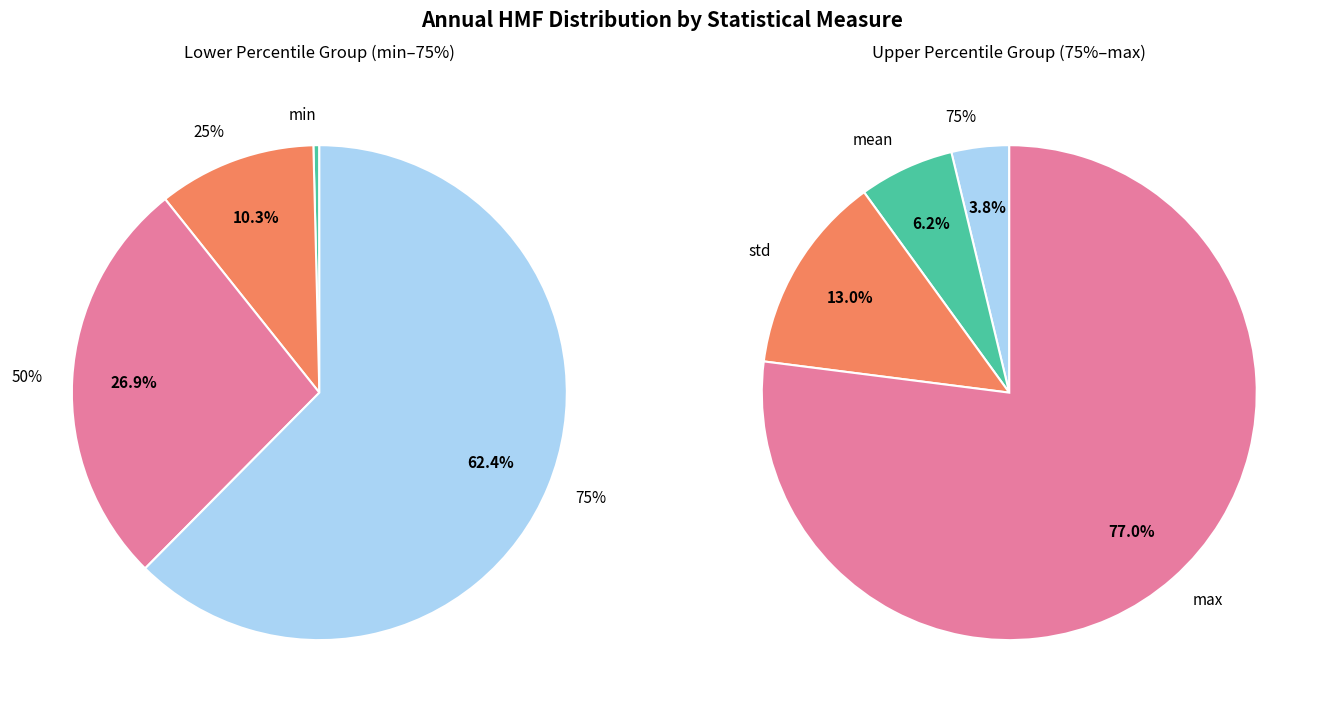

Is it true that std is 1% of the pie?

False